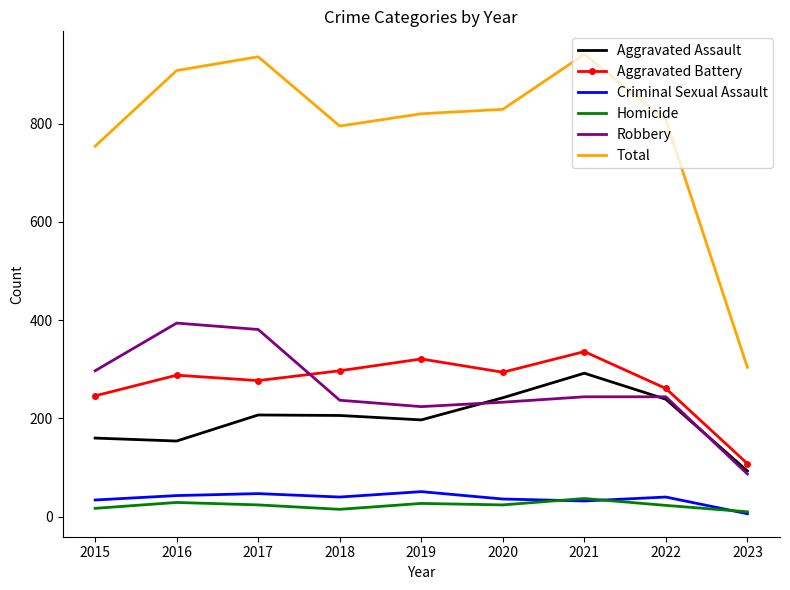

What is the average value of the Aggravated Battery series?

270